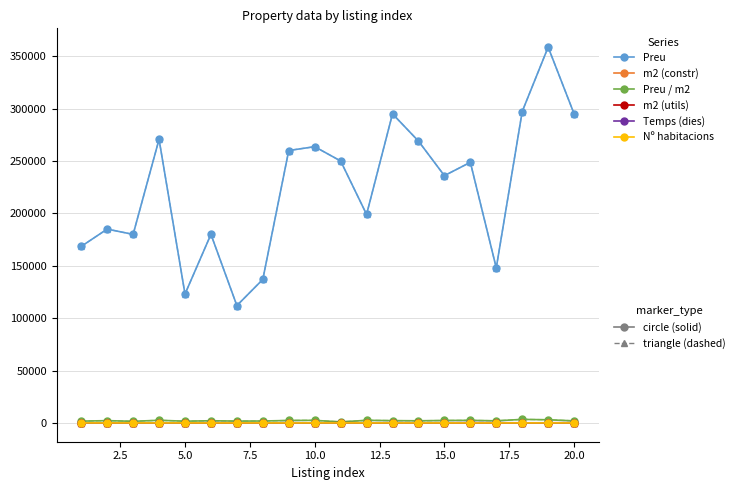

Reading left to right, extract all data points from this chart.

Preu: 1=168500.0	2=185000.0	3=179950.0	4=270681.0	5=123000.0	6=180000.0	7=112000.0	8=137000.0	9=260000.0	10=263657.0	11=250000.0	12=199000.0	13=295000.0	14=269000.0	15=236000.0	16=248730.0	17=148000.0	18=297182.0	19=358672.0	20=295000.0
m2 (constr): 1=99.0	2=84.0	3=116.0	4=107.2	5=74.0	6=86.0	7=64.0	8=75.0	9=110.0	10=107.6	11=250.0	12=80.0	13=134.0	14=131.0	15=101.0	16=101.1	17=73.0	18=87.9	19=118.6	20=150.0
Preu / m2: 1=1702.0	2=2202.4	3=1551.3	4=2526.2	5=1662.2	6=2093.0	7=1750.0	8=1826.7	9=2363.6	10=2450.6	11=1000.0	12=2487.5	13=2201.5	14=2053.4	15=2336.6	16=2460.2	17=2027.4	18=3382.4	19=3024.2	20=1966.7
m2 (utils): 1=80.0	2=80.0	3=115.0	4=79.0	5=53.4	6=49.0	7=59.0	8=68.0	9=98.0	10=78.9	11=230.0	12=78.0	13=87.0	14=118.0	15=93.0	16=73.0	17=70.0	18=73.5	19=98.9	20=125.0
Temps (dies): 1=52.0	2=35.0	3=87.0	4=43.0	5=18.0	6=217.0	7=122.0	8=2.0	9=217.0	10=37.0	11=113.0	12=113.0	13=217.0	14=106.0	15=163.0	16=310.0	17=217.0	18=119.0	19=119.0	20=196.0
Nº habitacions: 1=3.0	2=2.0	3=4.0	4=3.0	5=3.0	6=2.0	7=2.0	8=2.0	9=4.0	10=3.0	11=5.0	12=2.0	13=3.0	14=4.0	15=3.0	16=3.0	17=3.0	18=3.0	19=3.0	20=4.0